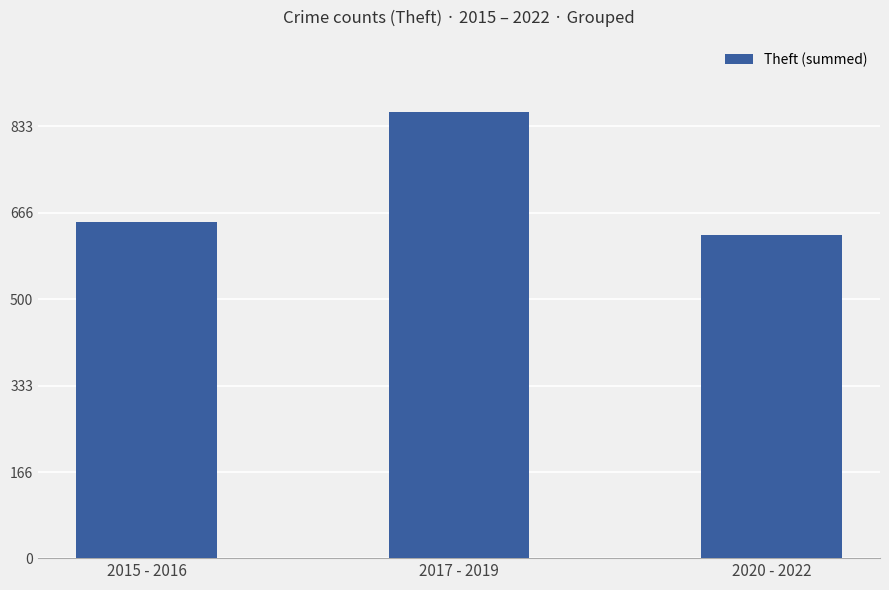

Reading left to right, what are all the values shown in this chart?

2015 - 2016=648	2017 - 2019=861	2020 - 2022=623